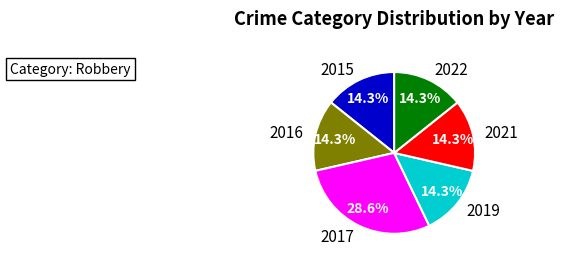

Count the number of slices in the pie.

6